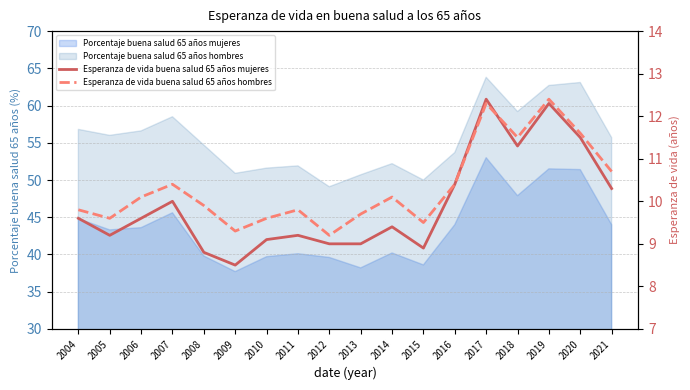

How many values in the Esperanza de vida buena salud 65 años hombres series exceed 10?

9